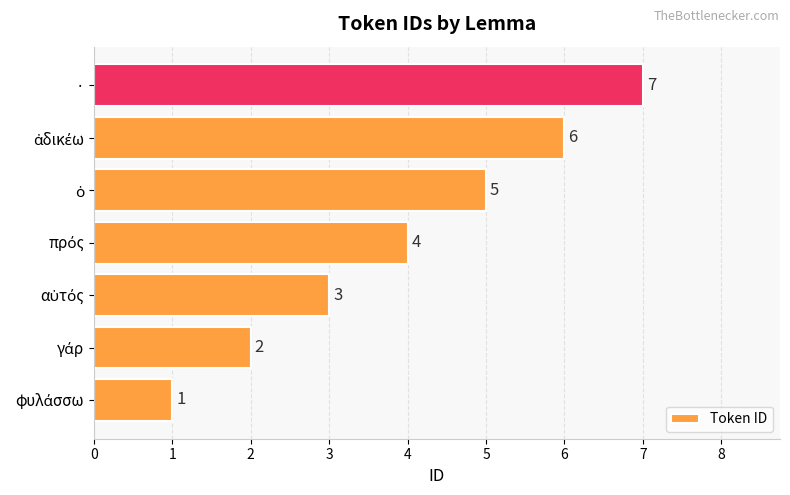

Does the chart contain stacked bars?

No